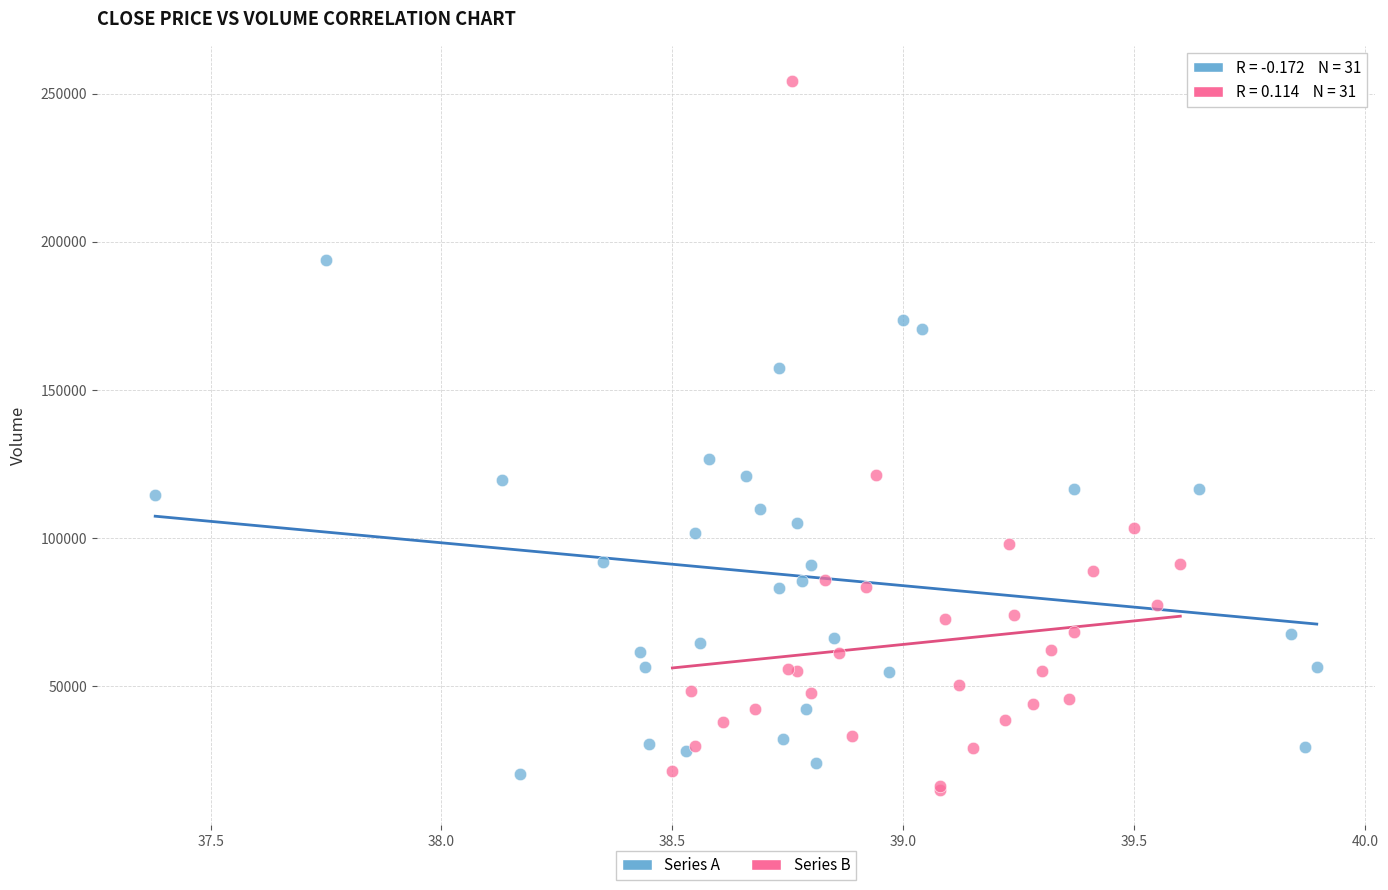

Which series contains the highest Y value?

Series B